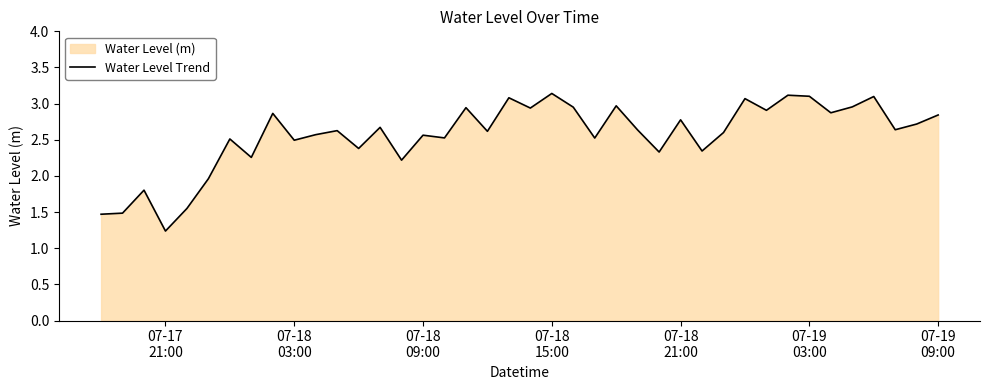

What is the smallest value displayed?

1.2